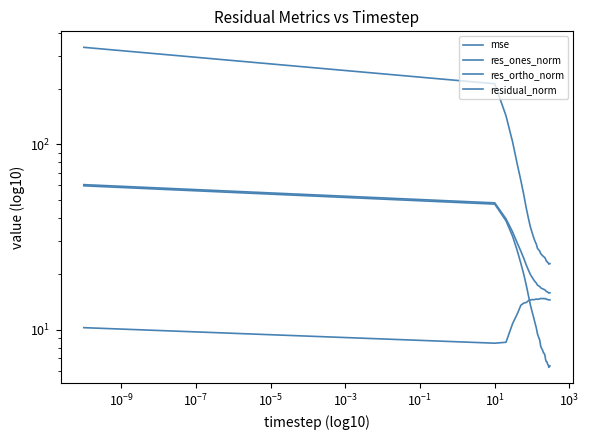

Reading left to right, transcribe all the data shown in this chart.

mse: 333.8	212.2	142.6	103.1	78.3	63.8	53.3	45.1	39.7	35.8	33.4	31.4	29.9	28.9	27.4	27.0	26.5	25.7	25.4	25.1	24.9	24.6	24.4	24.0	23.5	23.4	23.0	22.9	22.6	22.7	22.7
res_ones_norm: 59.7	47.6	38.7	31.9	26.7	22.8	19.8	17.3	15.2	13.6	12.5	11.6	10.8	10.2	9.4	9.1	8.8	8.1	7.9	7.8	7.5	7.4	7.3	6.9	6.7	6.7	6.5	6.4	6.3	6.3	6.4
res_ortho_norm: 10.2	8.4	8.5	10.8	12.1	13.5	13.9	14.0	14.3	14.5	14.5	14.5	14.5	14.6	14.6	14.6	14.7	14.7	14.7	14.7	14.7	14.7	14.7	14.7	14.6	14.6	14.5	14.5	14.5	14.5	14.5
residual_norm: 60.6	48.3	39.6	33.7	29.3	26.5	24.2	22.3	20.9	19.8	19.2	18.6	18.1	17.8	17.4	17.2	17.1	16.8	16.7	16.6	16.5	16.5	16.4	16.2	16.1	16.0	15.9	15.9	15.8	15.8	15.8